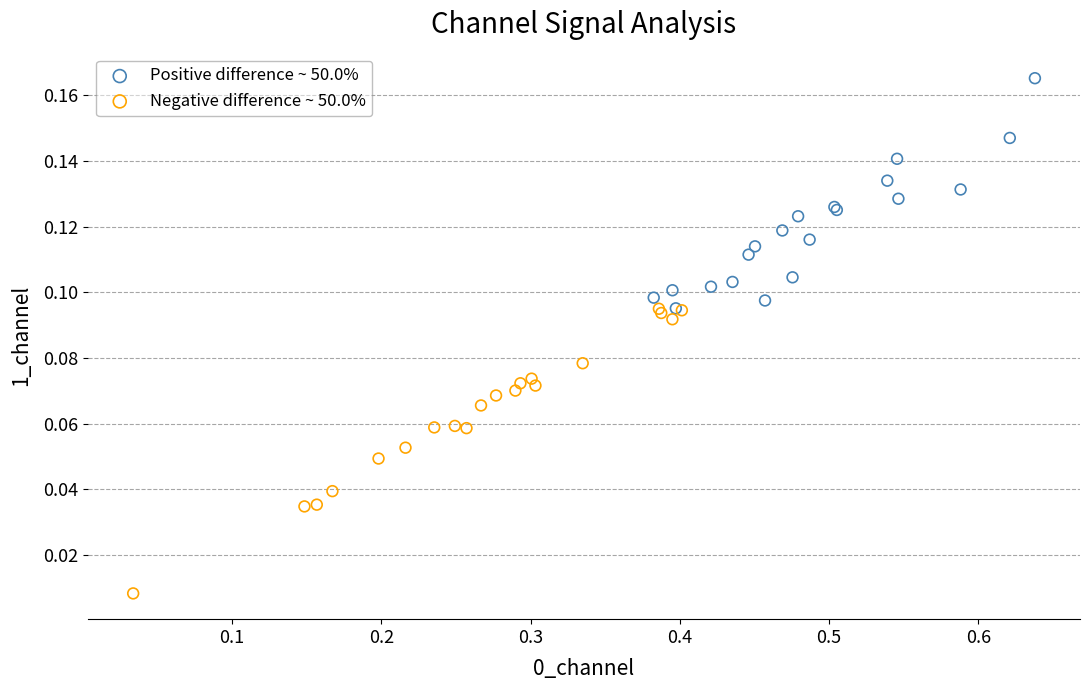

Which series reaches the minimum Y coordinate?

Negative difference ~ 50.0%